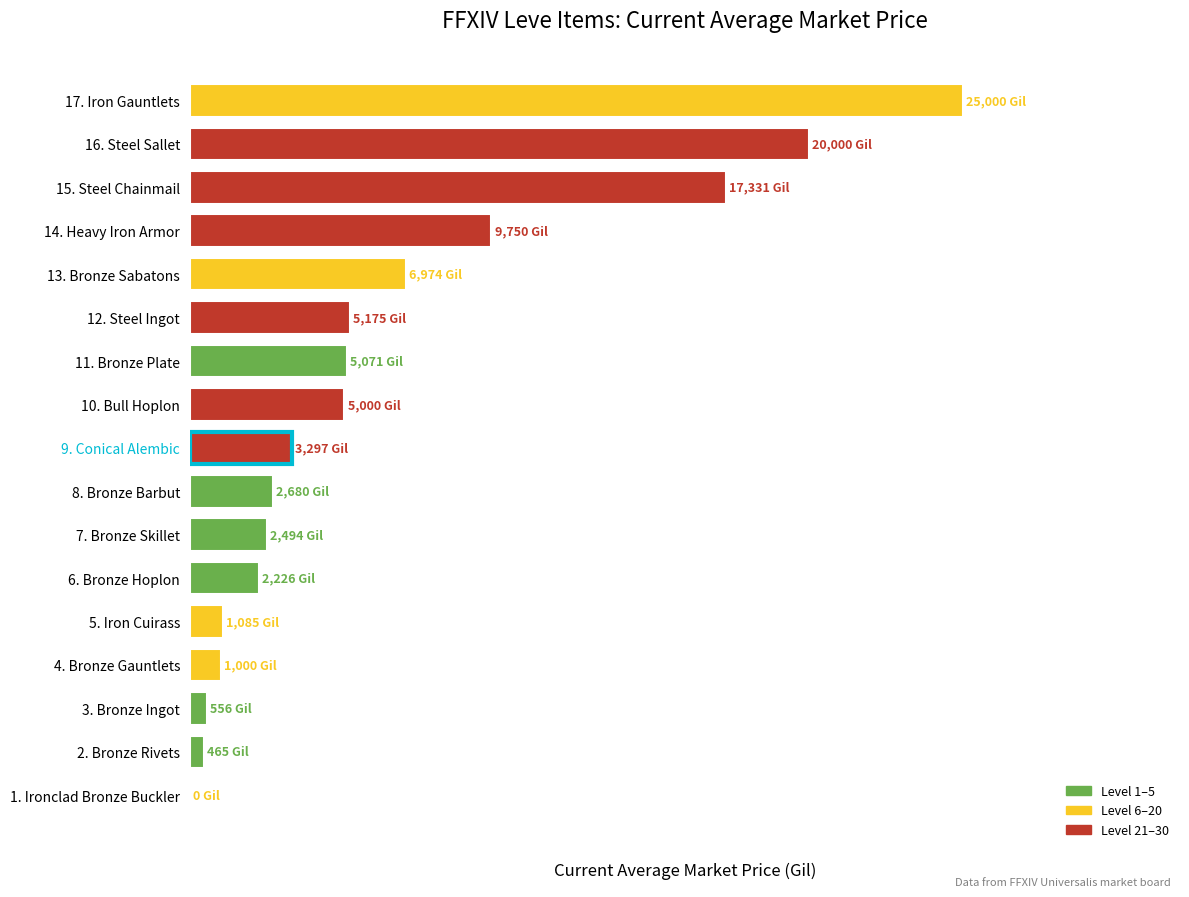

At which category does the chart reach its peak across all series?

17. Iron Gauntlets